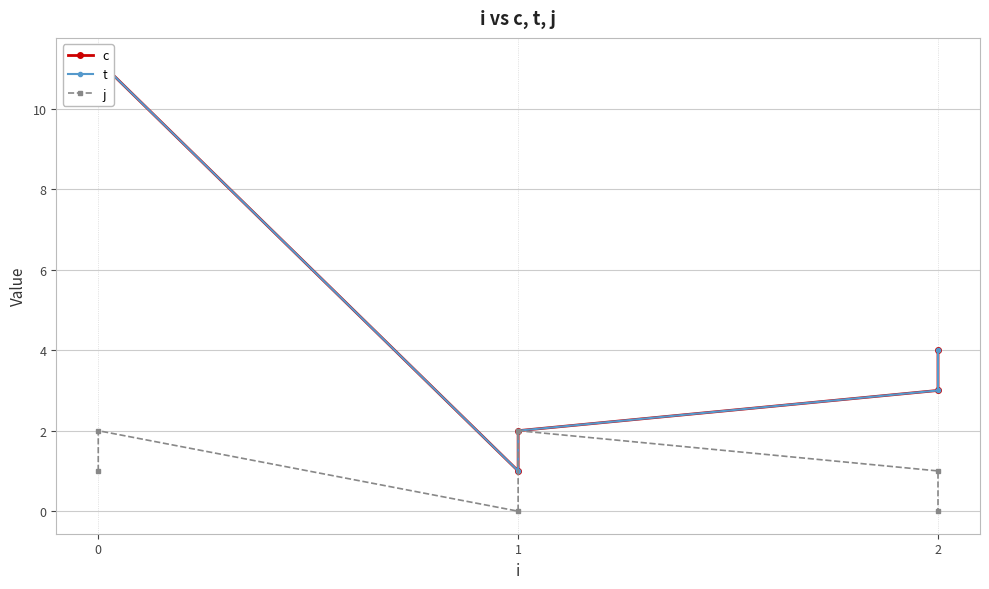

Reading left to right, extract all data points from this chart.

c: 10.2	11.2	1.0	2.0	3.0	4.0
t: 10.2	11.2	1.0	2.0	3.0	4.0
j: 1.0	2.0	0.0	2.0	1.0	0.0